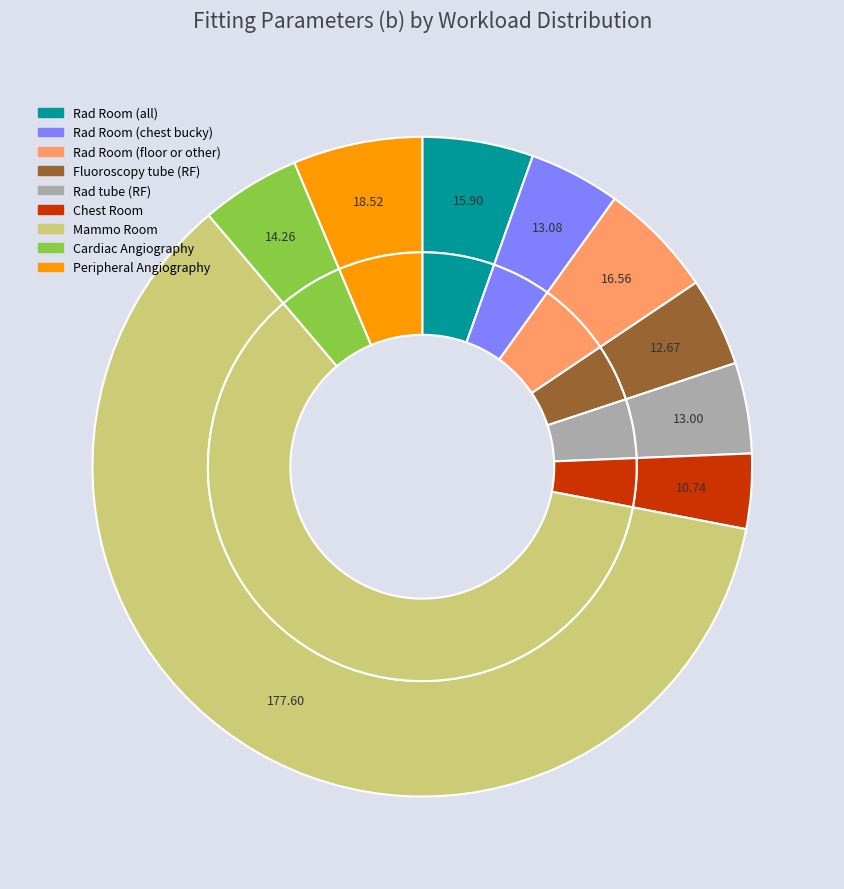

How much of the chart is everything except 3?

95.7%